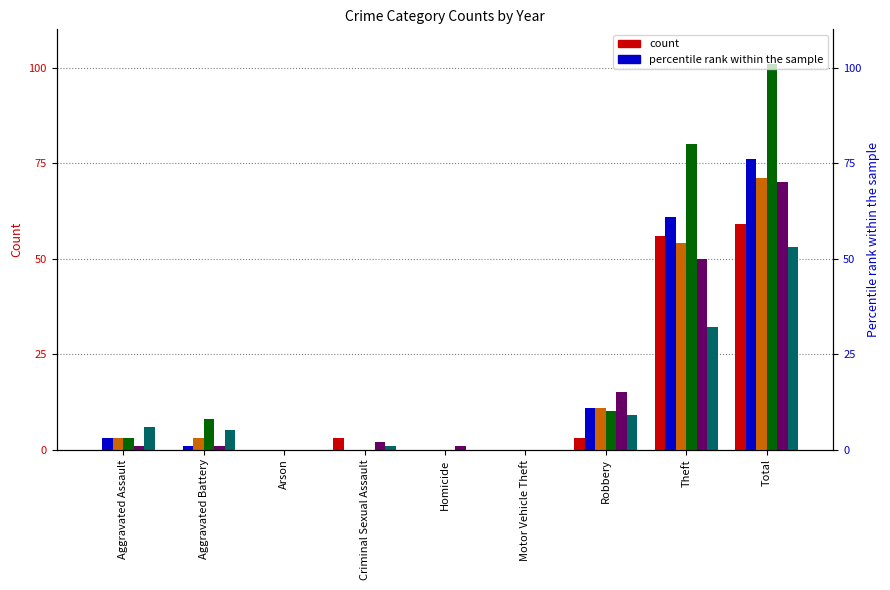

Between Aggravated Assault and Homicide, which series saw the biggest shift?

2020